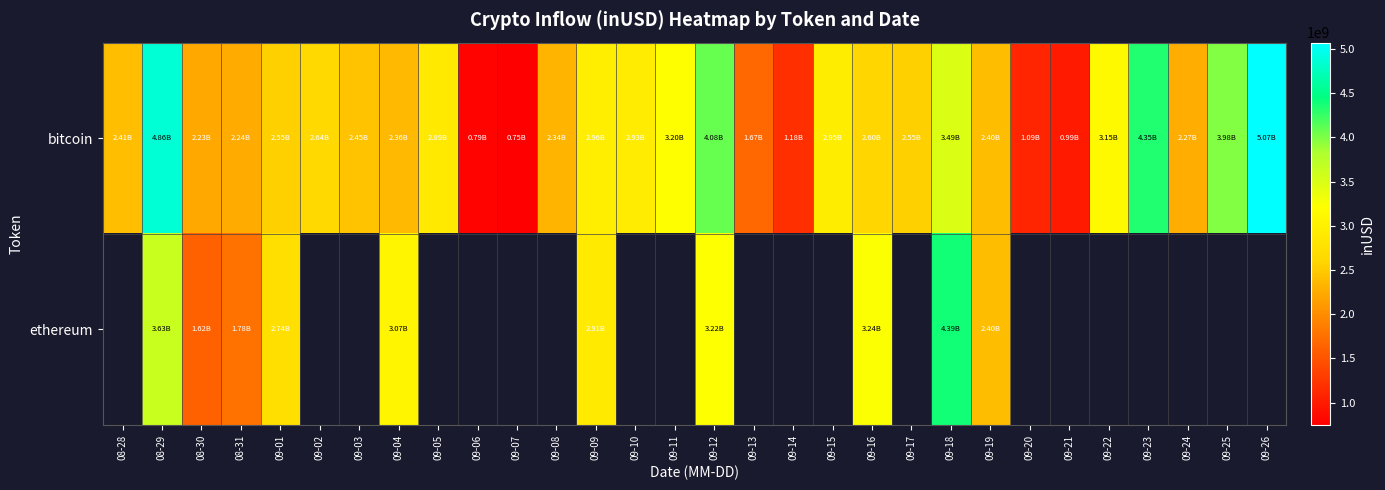

How many data points does each series have?

30